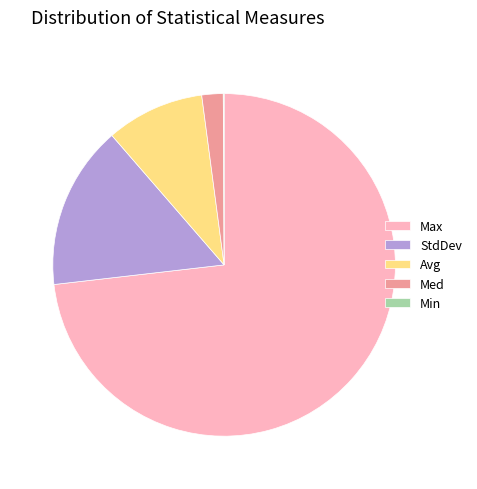

Which slice is the largest?

Max